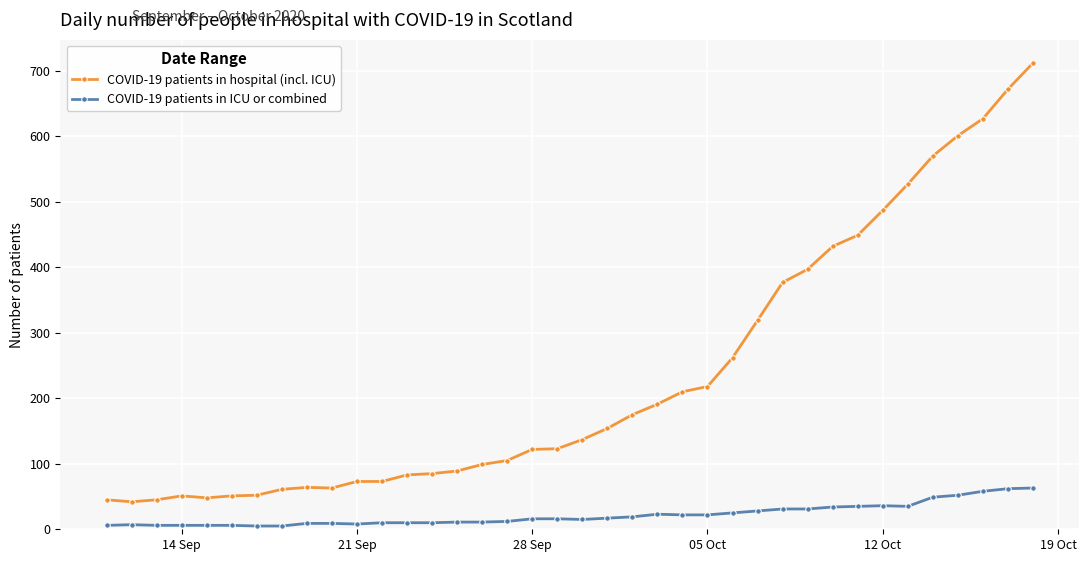

Which series has the widest spread of values?

COVID-19 patients in hospital (incl. ICU)